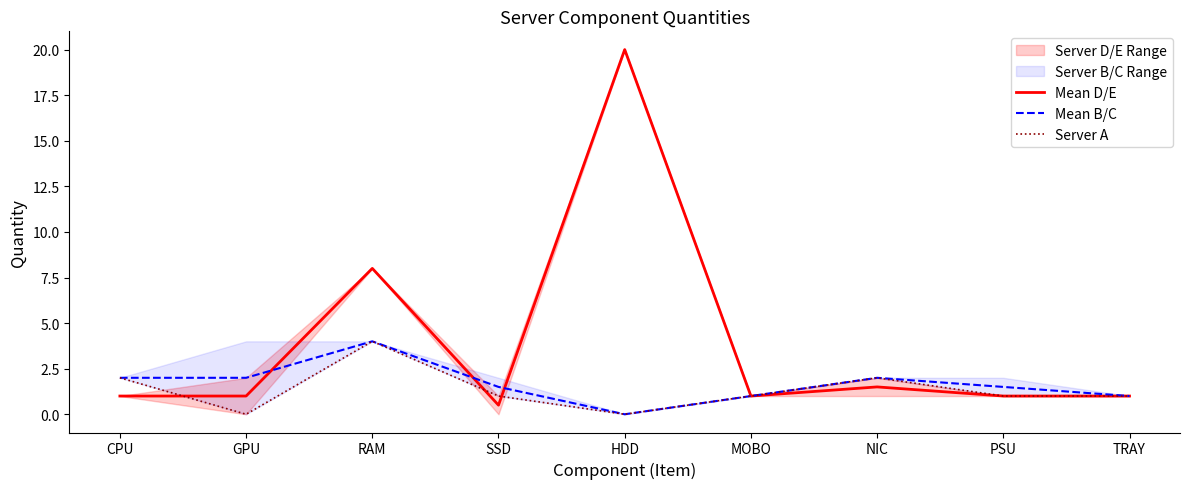

Count the number of categories in the chart.

9